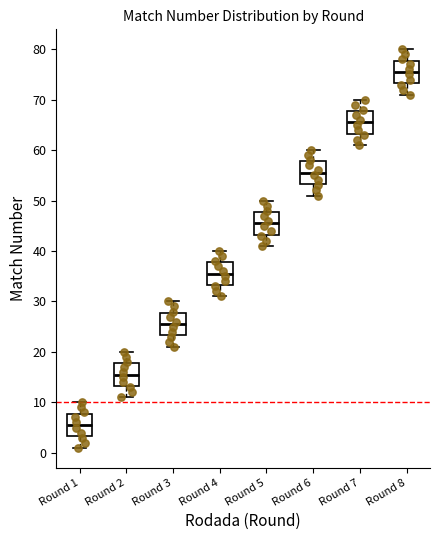

Which box's median line is the lowest?

Round 1